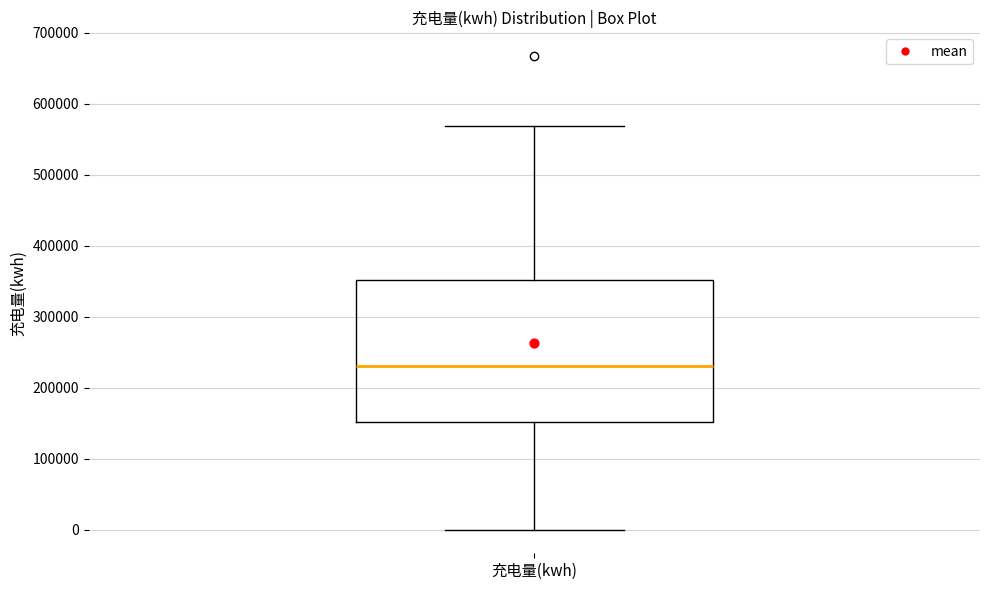

Read this box plot against the y-axis: the position of the median line, the range covered by the box, and the ends of both whiskers. The values are not printed on the chart, so give them approximately, as read against the axis.

median 230000, box 150000 to 350000, whiskers 0 to 570000